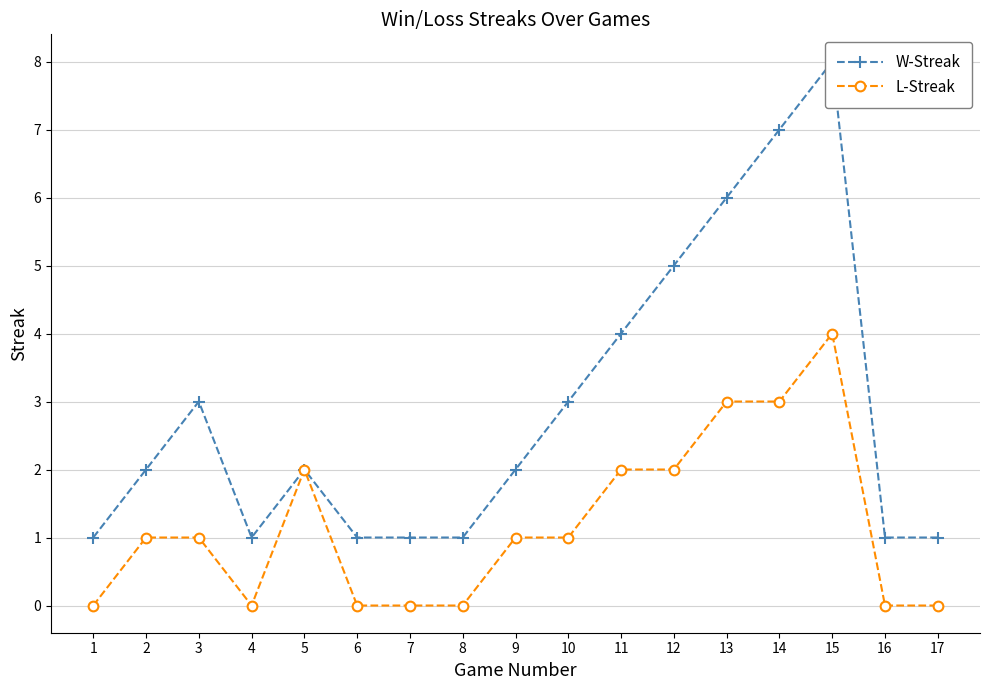

What is the value of the W-Streak point at the 9th from the left?

2